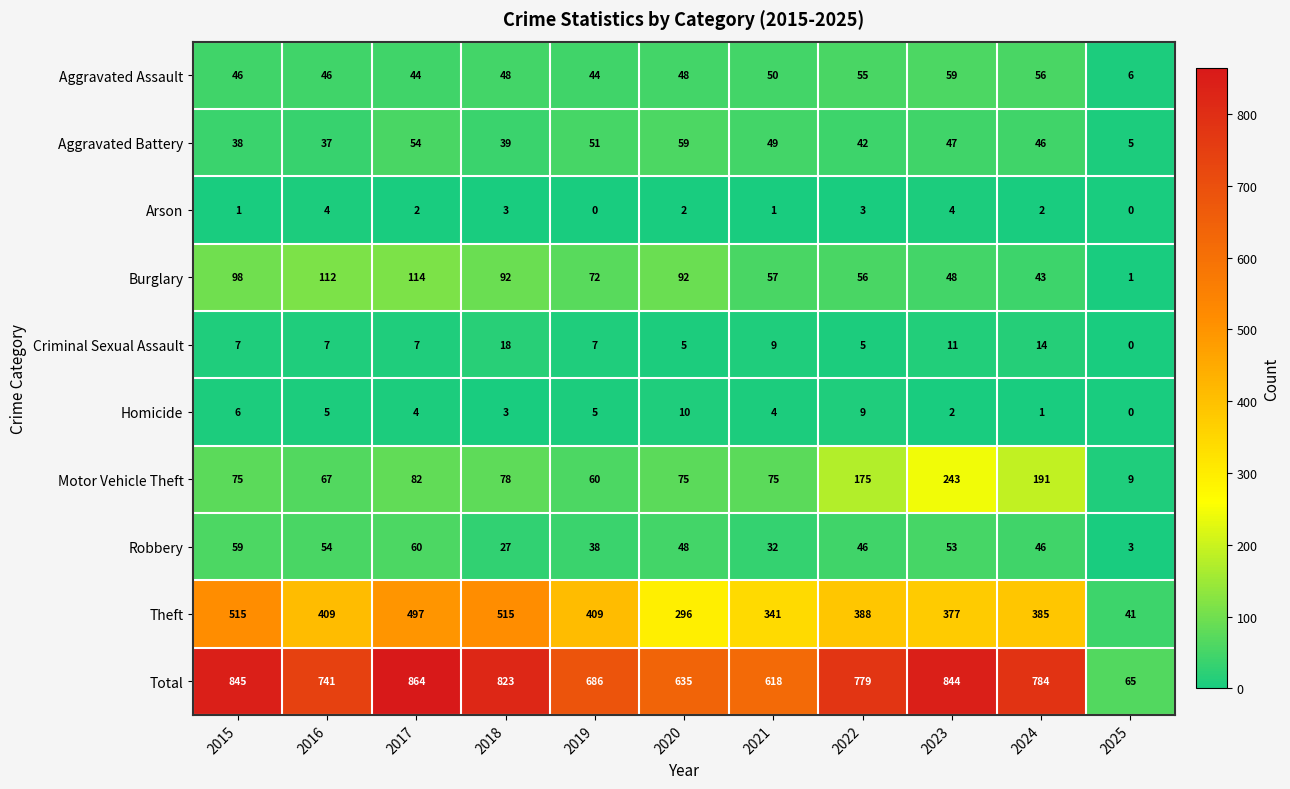

At 2023, list the series in order from largest to smallest.

Total, Theft, Motor Vehicle Theft, Aggravated Assault, Robbery, Burglary, Aggravated Battery, Criminal Sexual Assault, Arson, Homicide